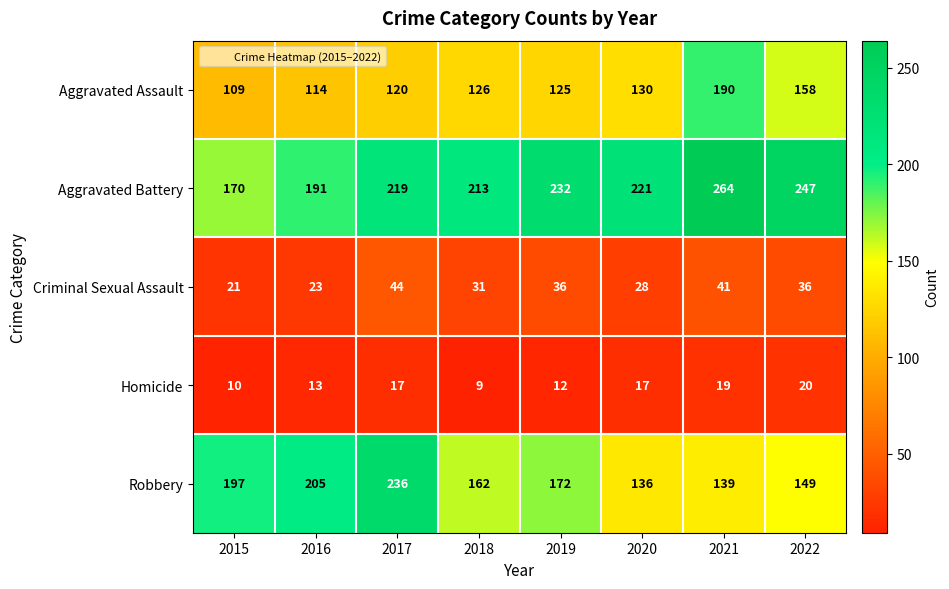

Which category has the highest value across all series?

2021